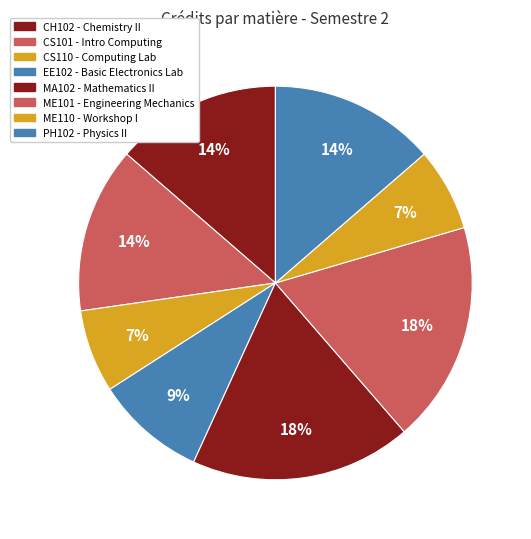

How many segments does this pie chart have?

8